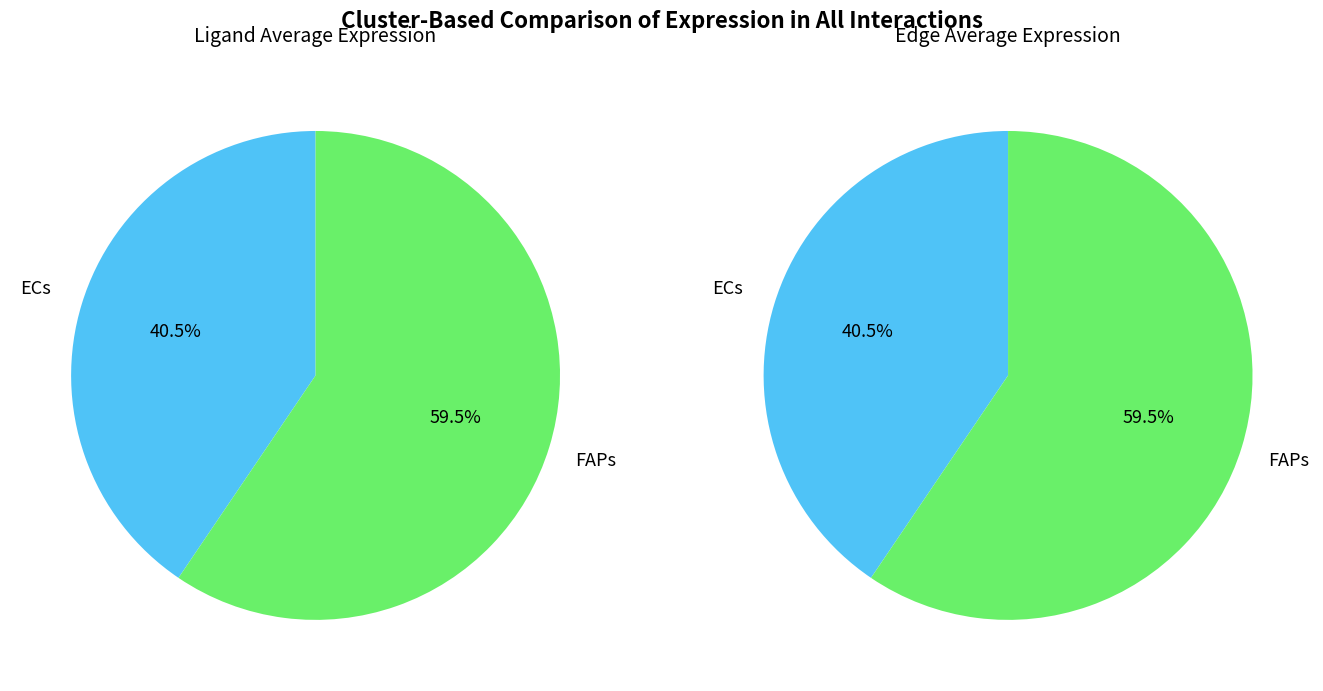

Is ECs the majority of the pie?

No